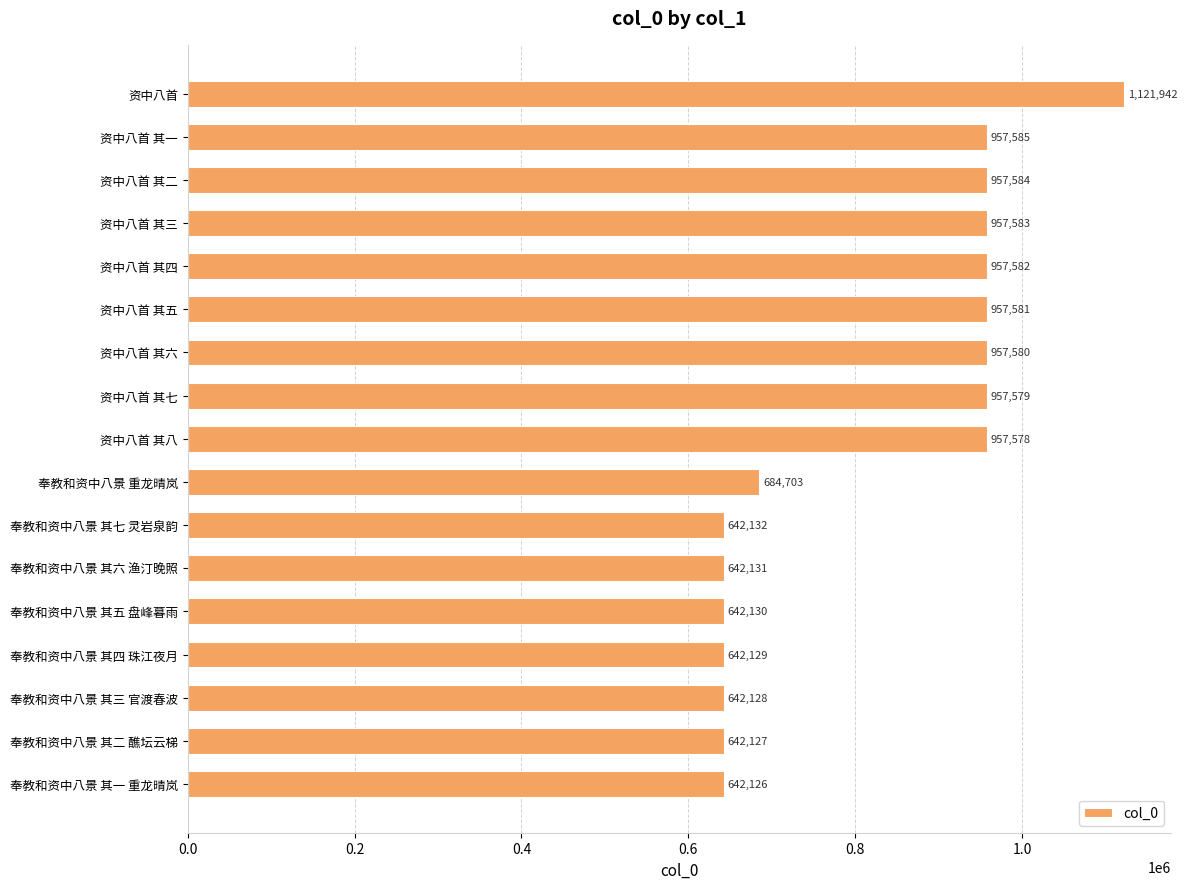

True or false: the data shows 957580 at 资中八首 其六.

True